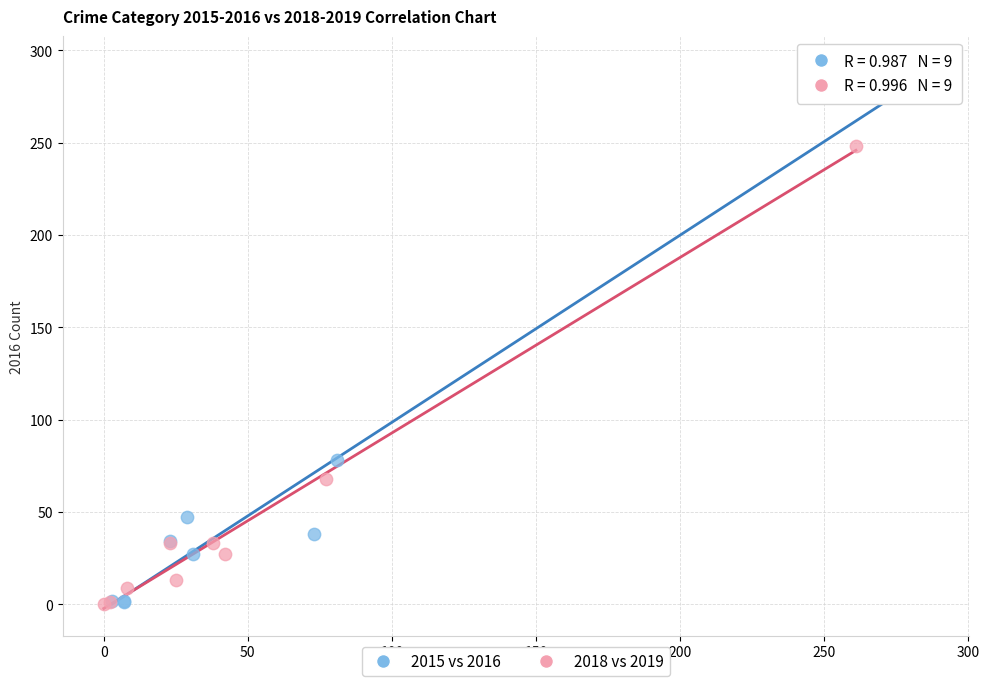

Which series has the widest spread of Y values?

2015 vs 2016